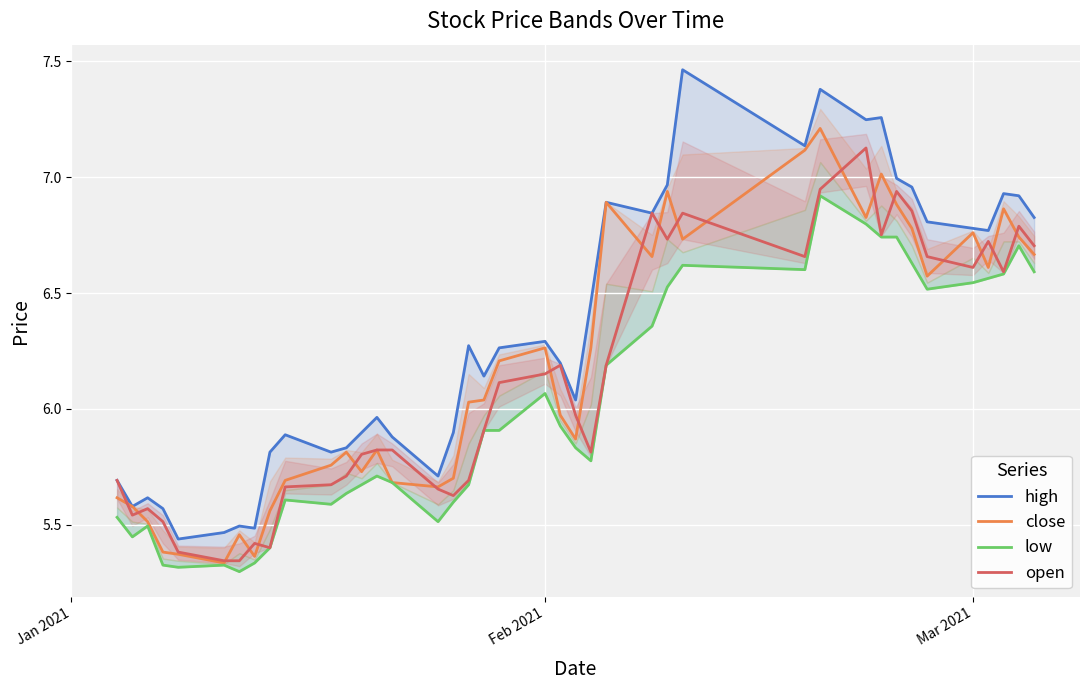

What is the highest value of the close series?

7.2